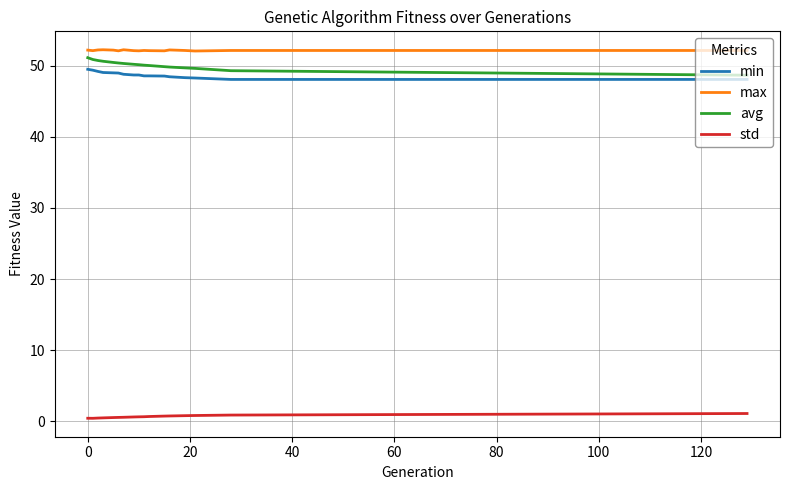

What is the difference between the maximum and minimum values in the min series?

1.4